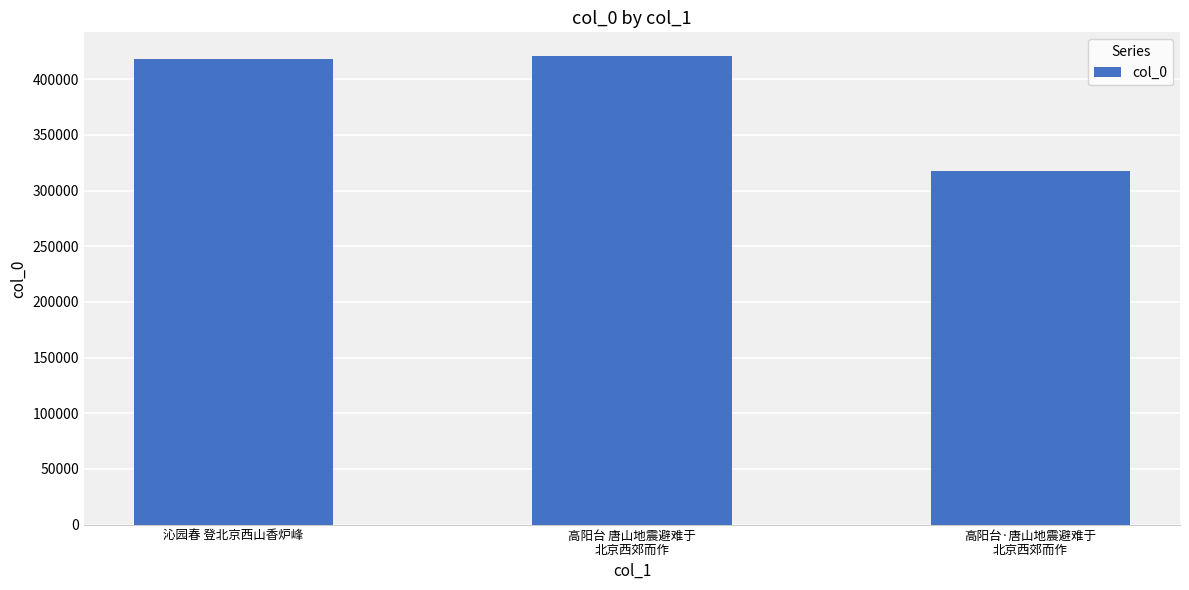

What is the greatest value displayed?

421069